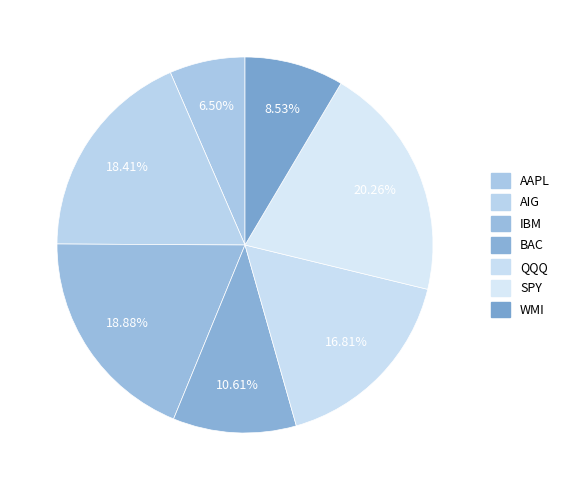

Count the number of slices in the pie.

7